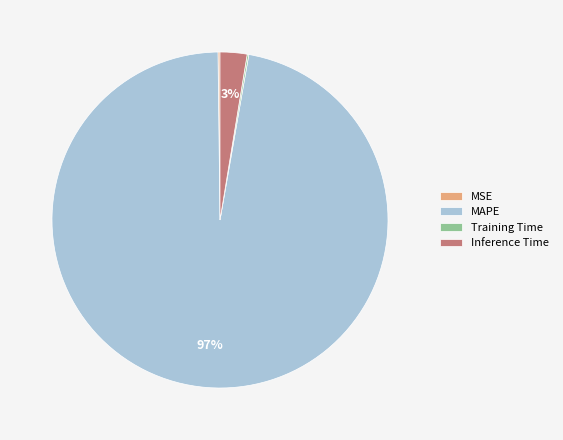

The MAPE slice represents 97% of the pie. True or false?

True